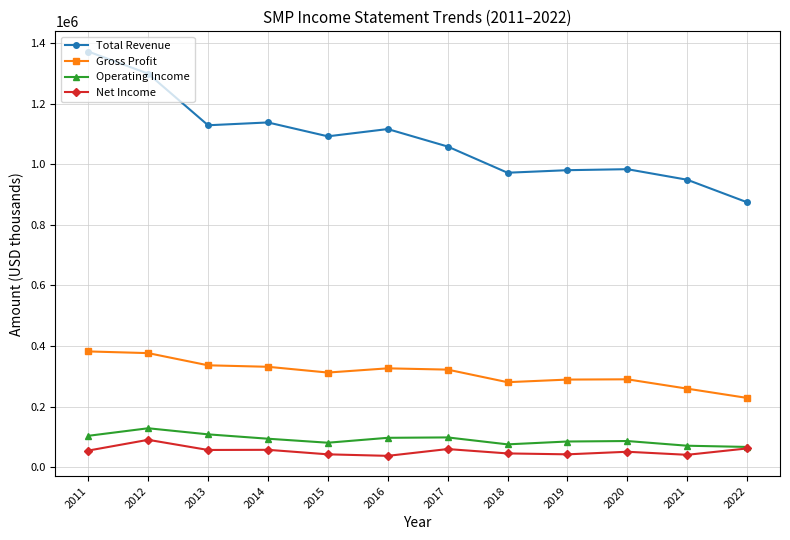

True or false: Net Income has more than 1 interior local peaks.

True